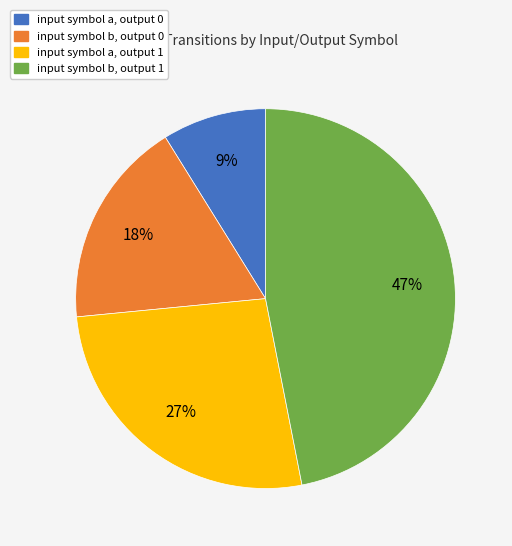

Which has a higher value, input symbol b, output 1 or input symbol a, output 0?

input symbol b, output 1